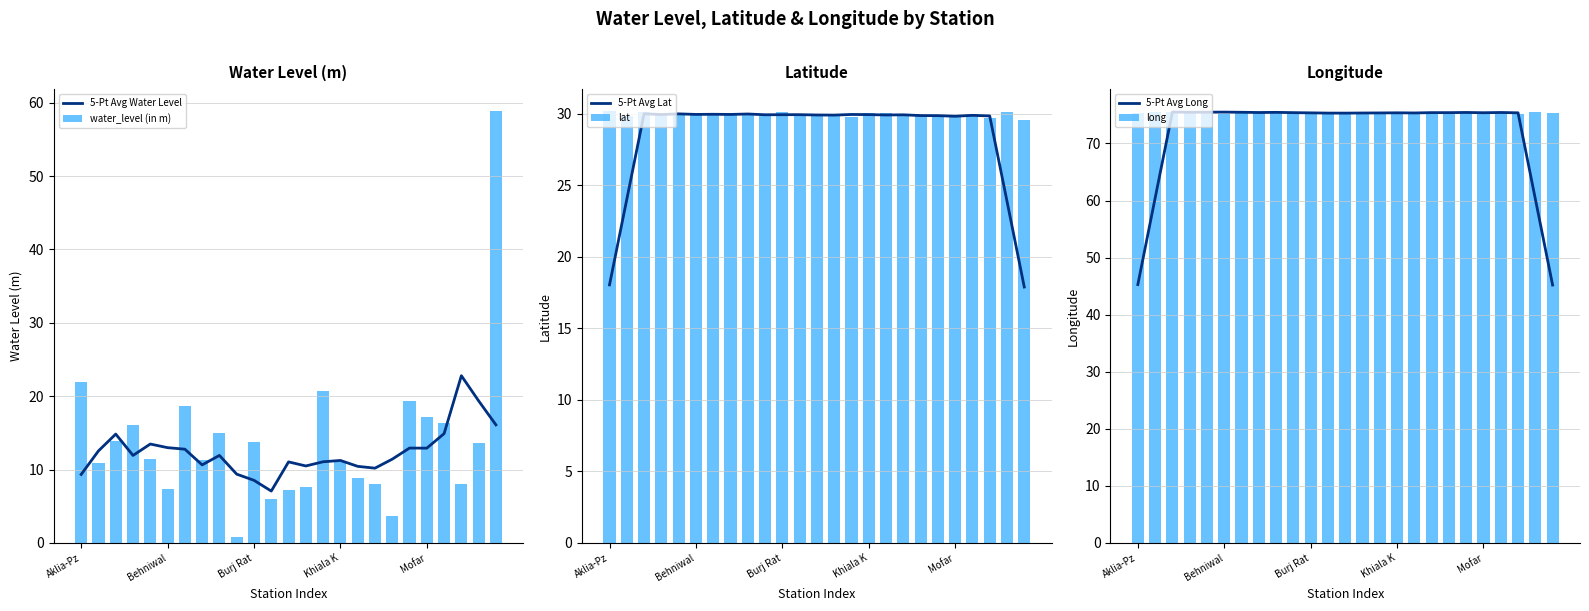

Is the value of 5-Pt Avg Long at 12 greater than the value of 5-Pt Avg Lat at 14?

Yes